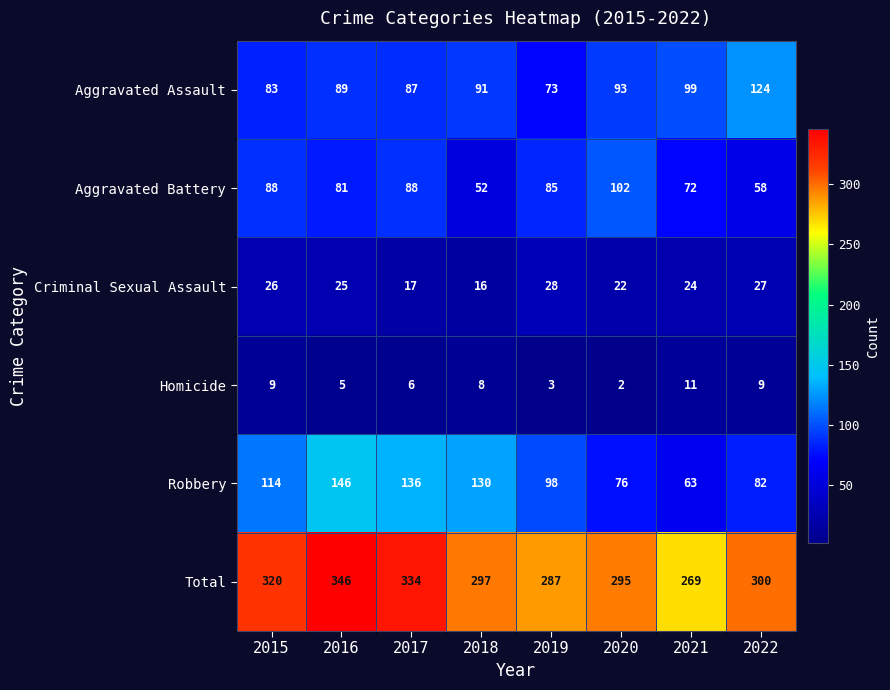

Which category has the lowest value across all series?

2020